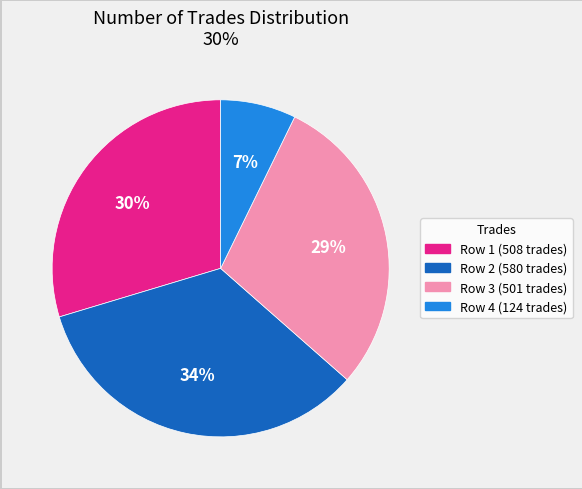

To the nearest percent, what is the average slice percentage?

25%